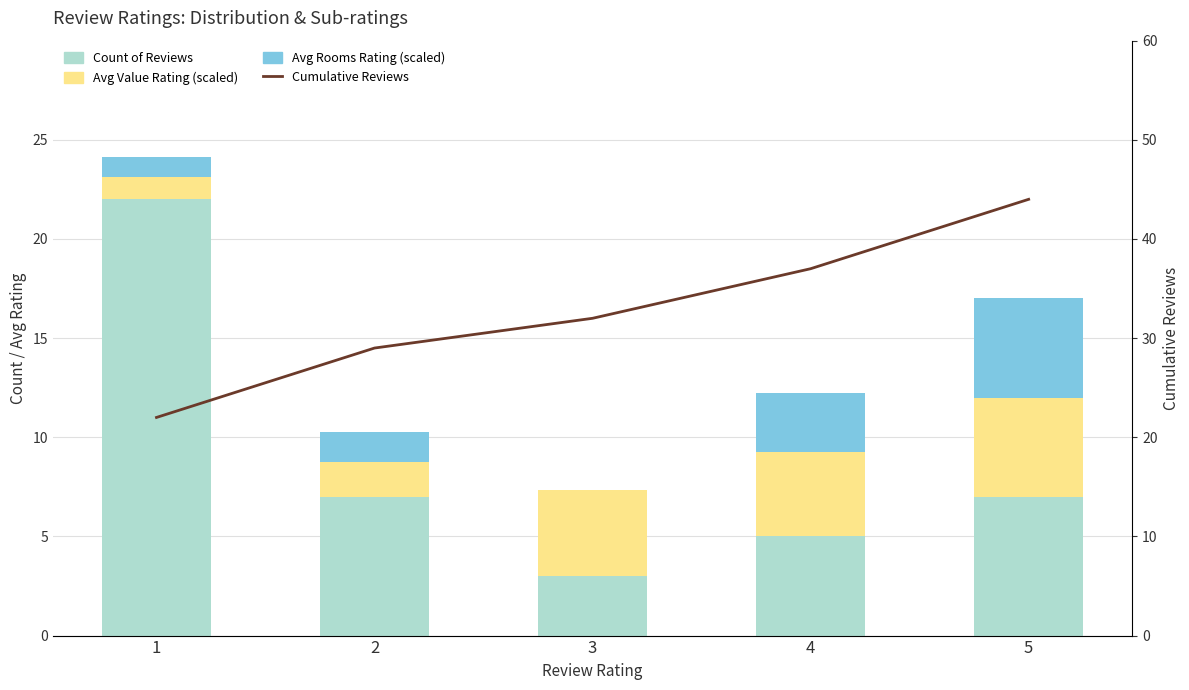

How many data points in Avg Rooms Rating are less than 1?

1